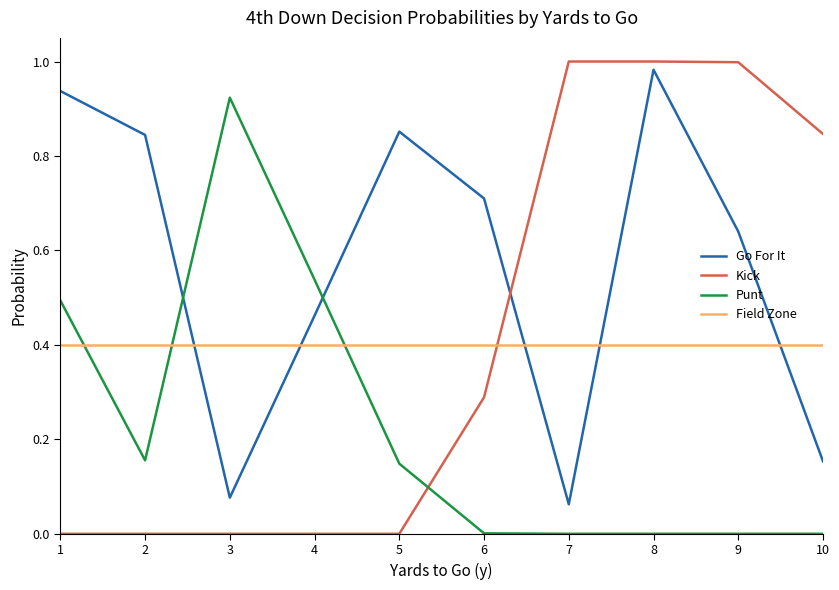

Which series ends up on top after the final intersection of Punt and Kick?

Kick